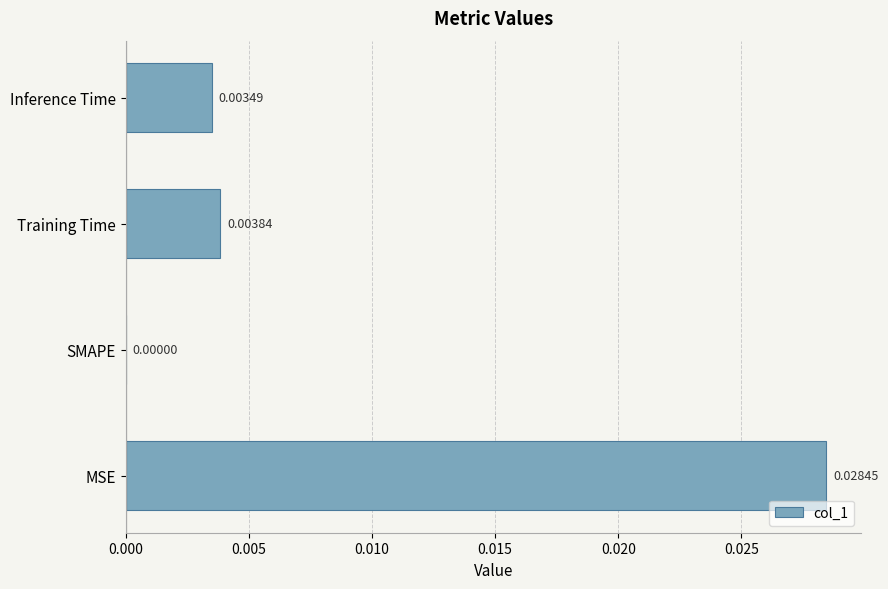

At which label is the value closest to 0?

SMAPE